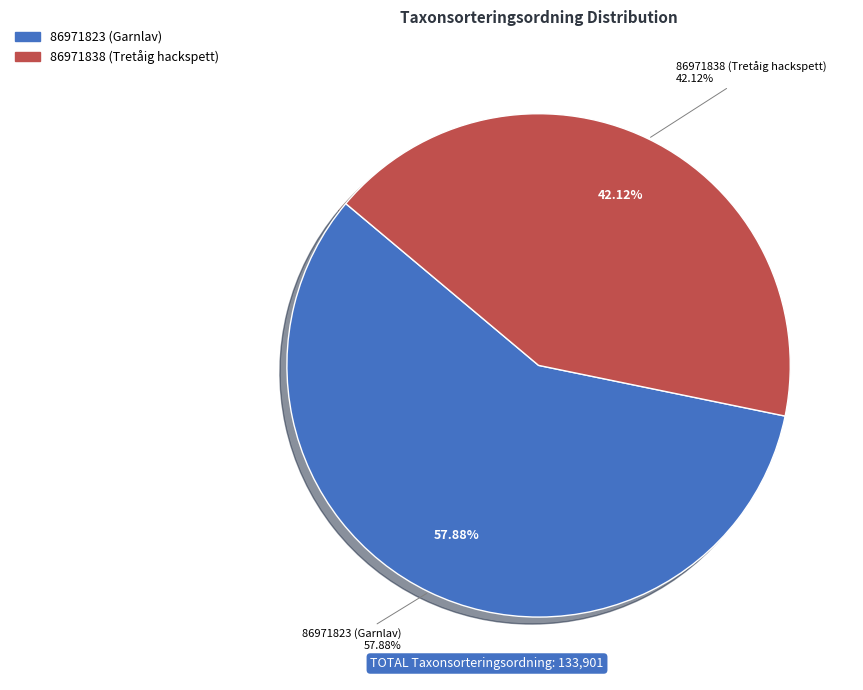

What is the largest slice in the pie chart?

86971823 (Garnlav)